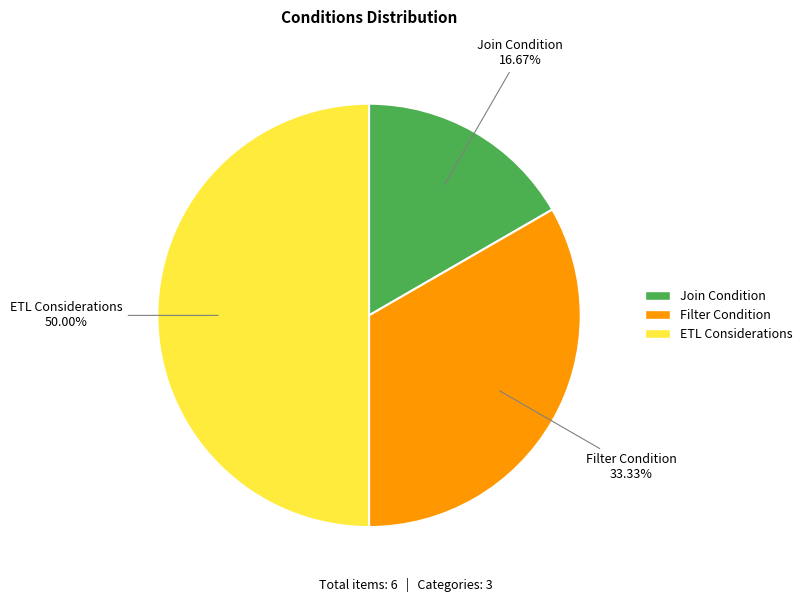

Count the number of slices in the pie.

3